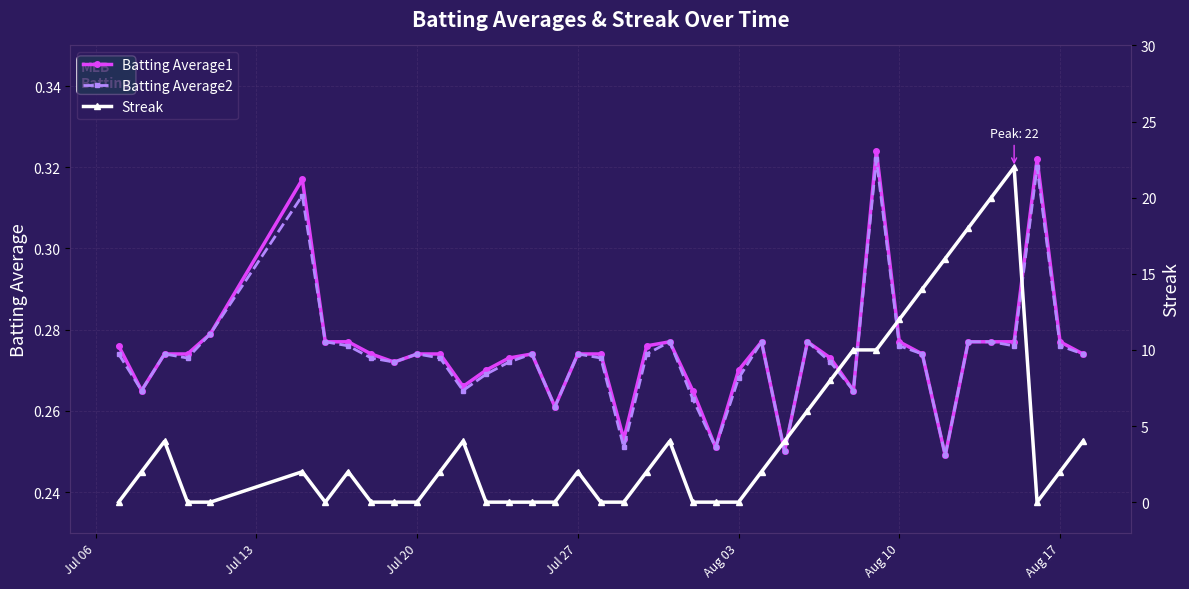

How many Batting Average2 values are between 0 and 1?

40